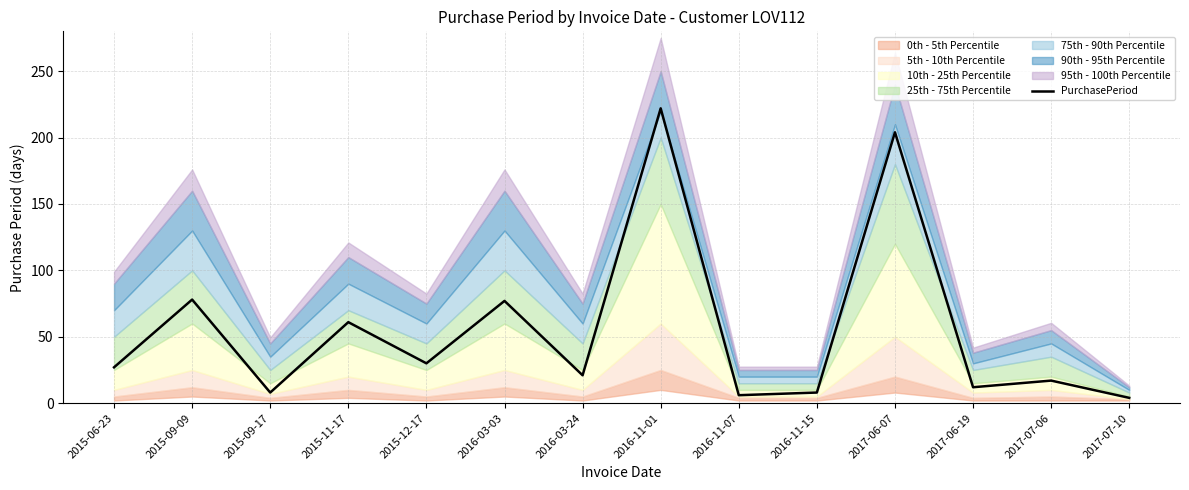

What is the label of the 10th point from the right?

2015-12-17